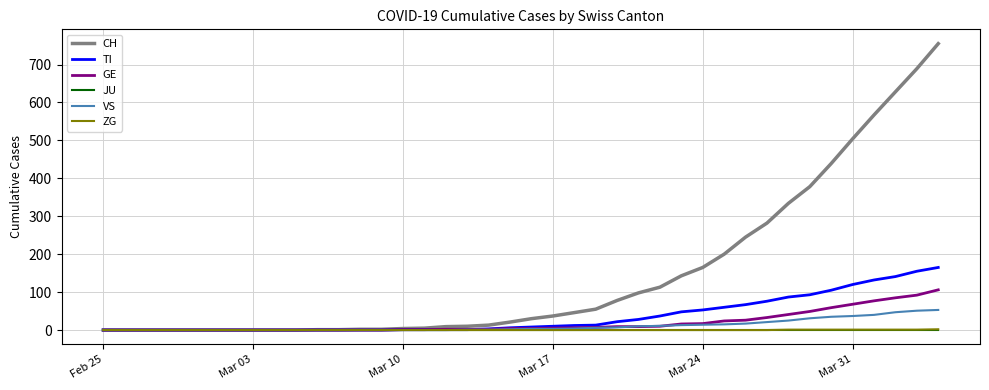

How many lines are shown in the chart?

6